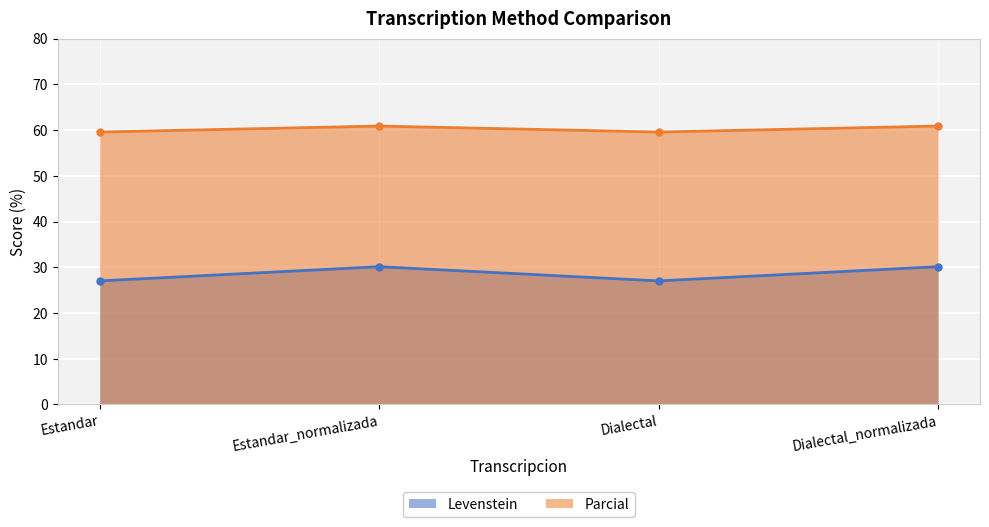

What is the lowest value of the Levenstein series?

27.0